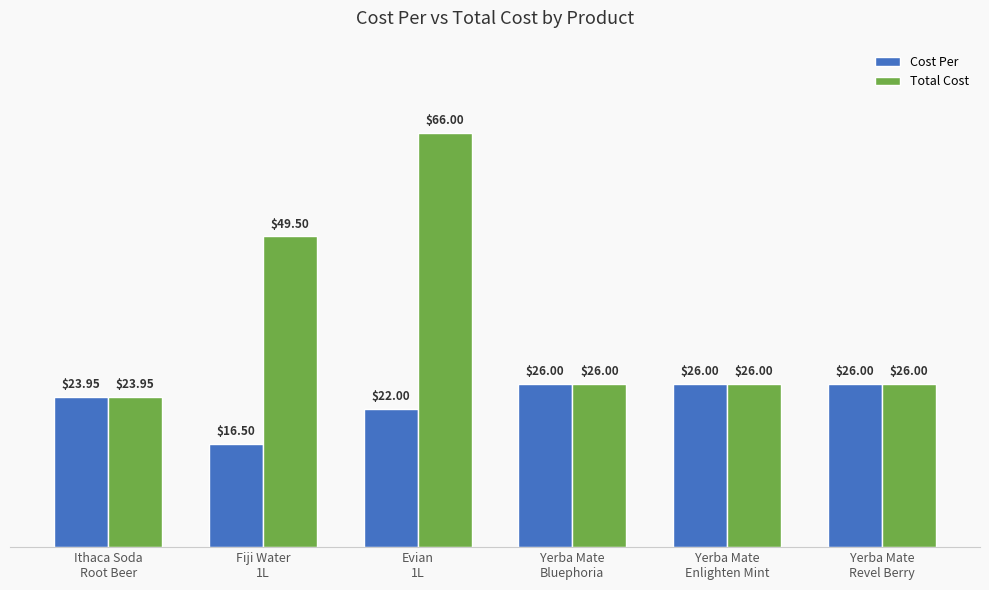

Which series has the largest range (max minus min)?

Total Cost